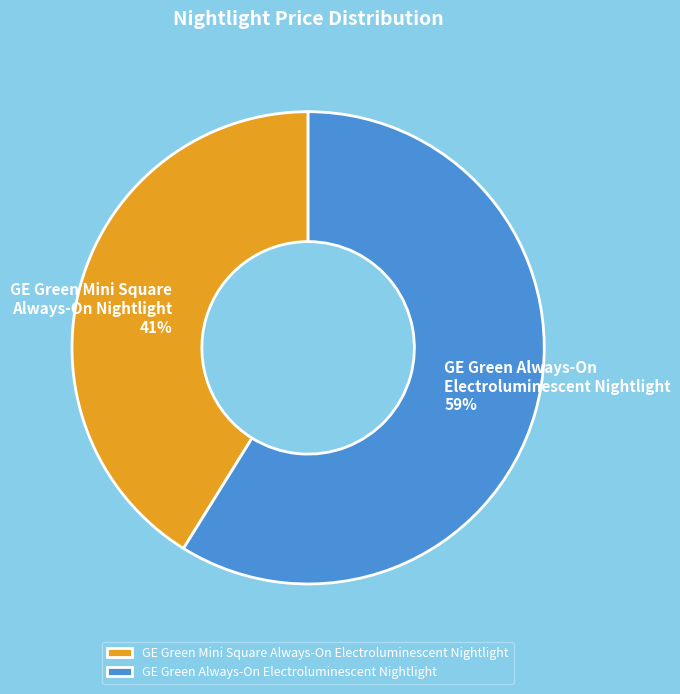

Is it true that GE Green Always-On Electroluminescent Nightlight is 59% of the pie?

True